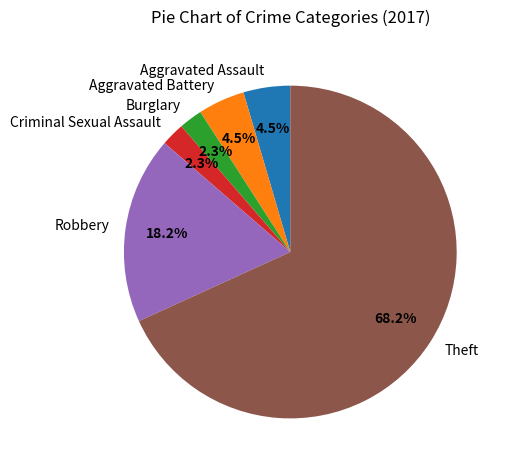

Count the number of slices in the pie.

6